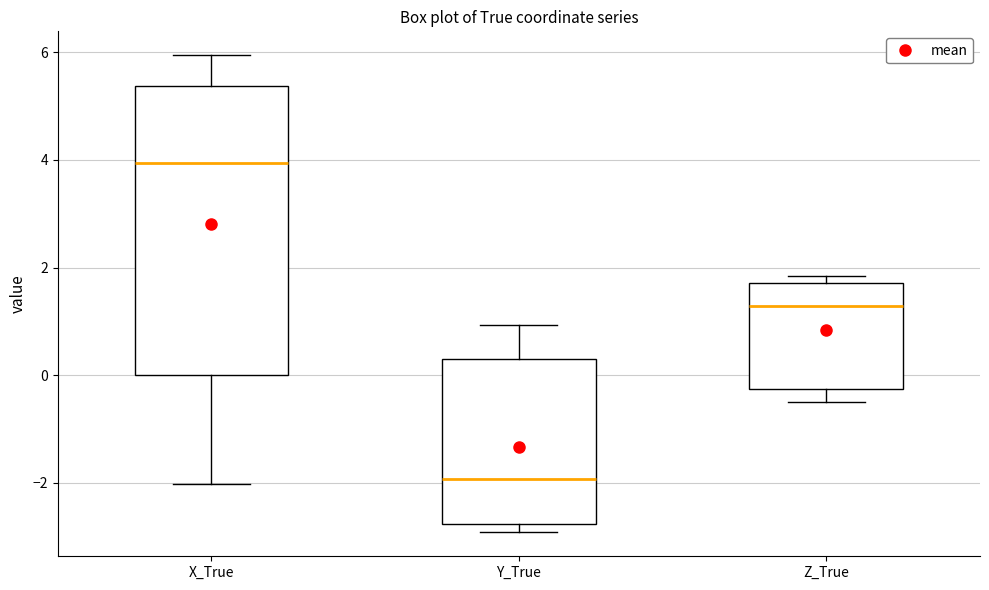

Reading left to right, transcribe this box plot: for each box, give where its median line is, the range the box spans, and where its two whiskers end, as read against the y-axis. The values are not printed on the chart, so give them approximately, as read against the axis.

X_True: median 4.0, box 0.0 to 5.4, whiskers -2.0 to 6.0
Y_True: median -2.0, box -2.8 to 0.2, whiskers -3.0 to 1.0
Z_True: median 1.2, box -0.2 to 1.8, whiskers -0.4 to 1.8 (just above the box's upper edge)